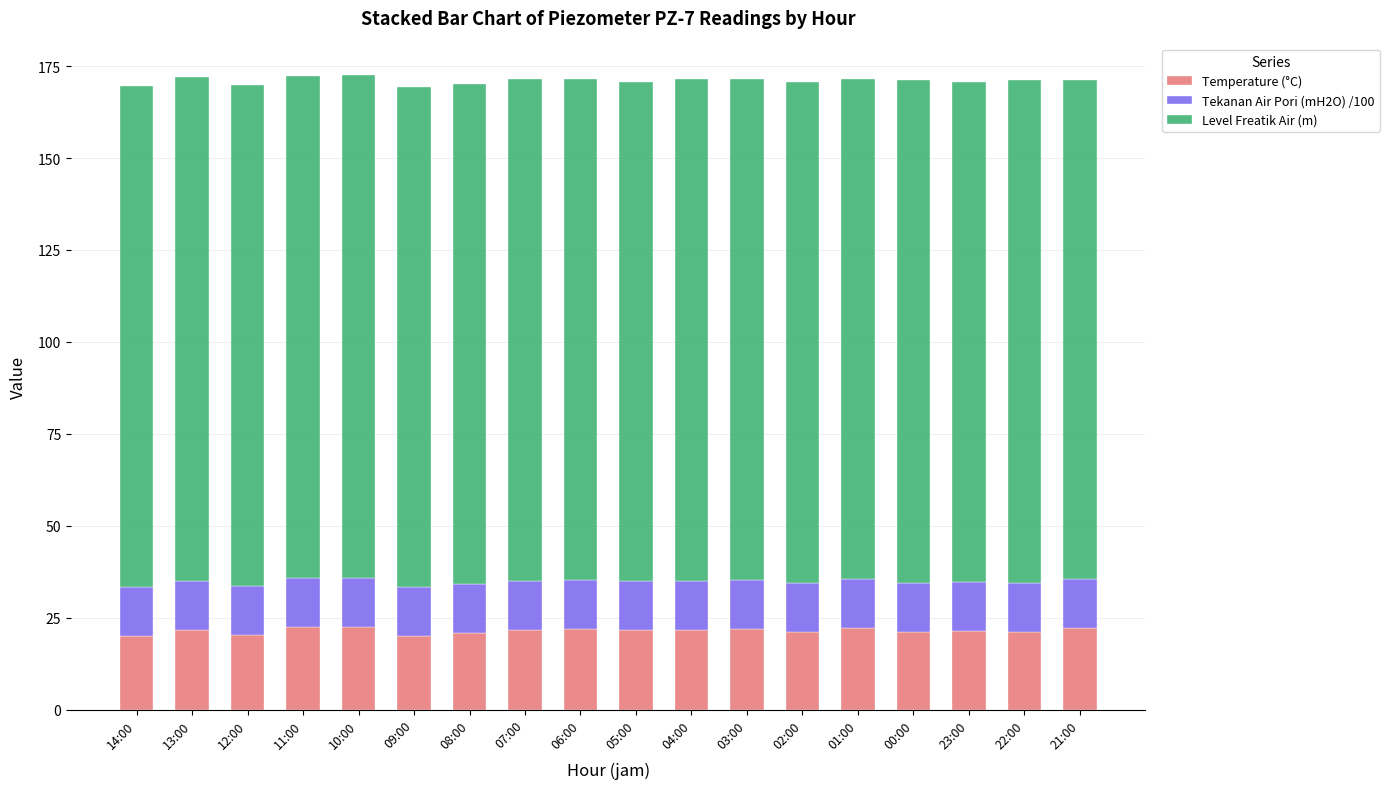

What is the total value across all series at 13:00?

171.9